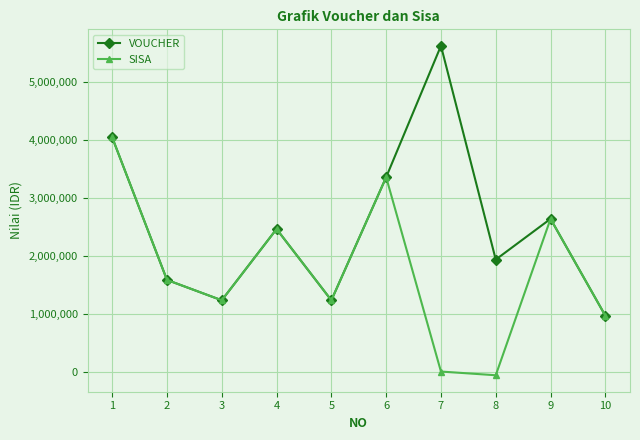

Which series has the largest range (max minus min)?

VOUCHER